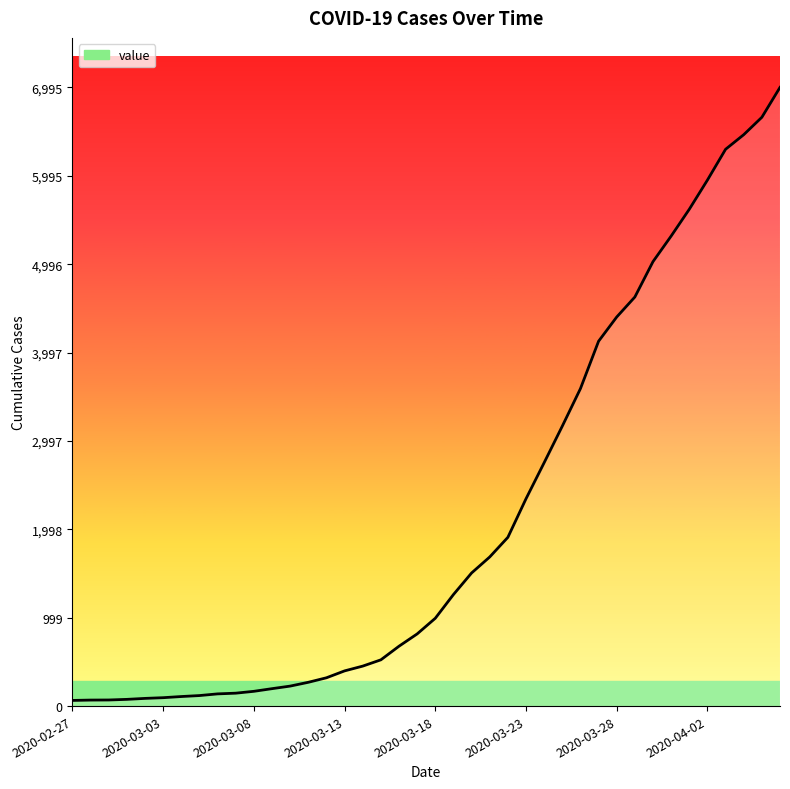

What is the greatest value displayed?

6995